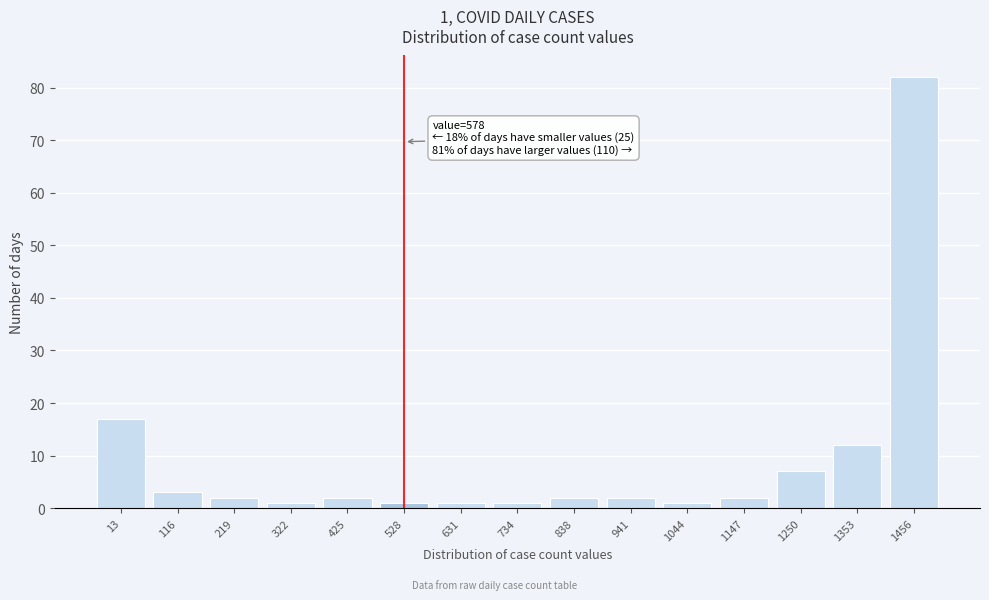

Reading left to right, transcribe all the data shown in this chart.

17	3	2	1	2	1	1	1	2	2	1	2	7	12	82